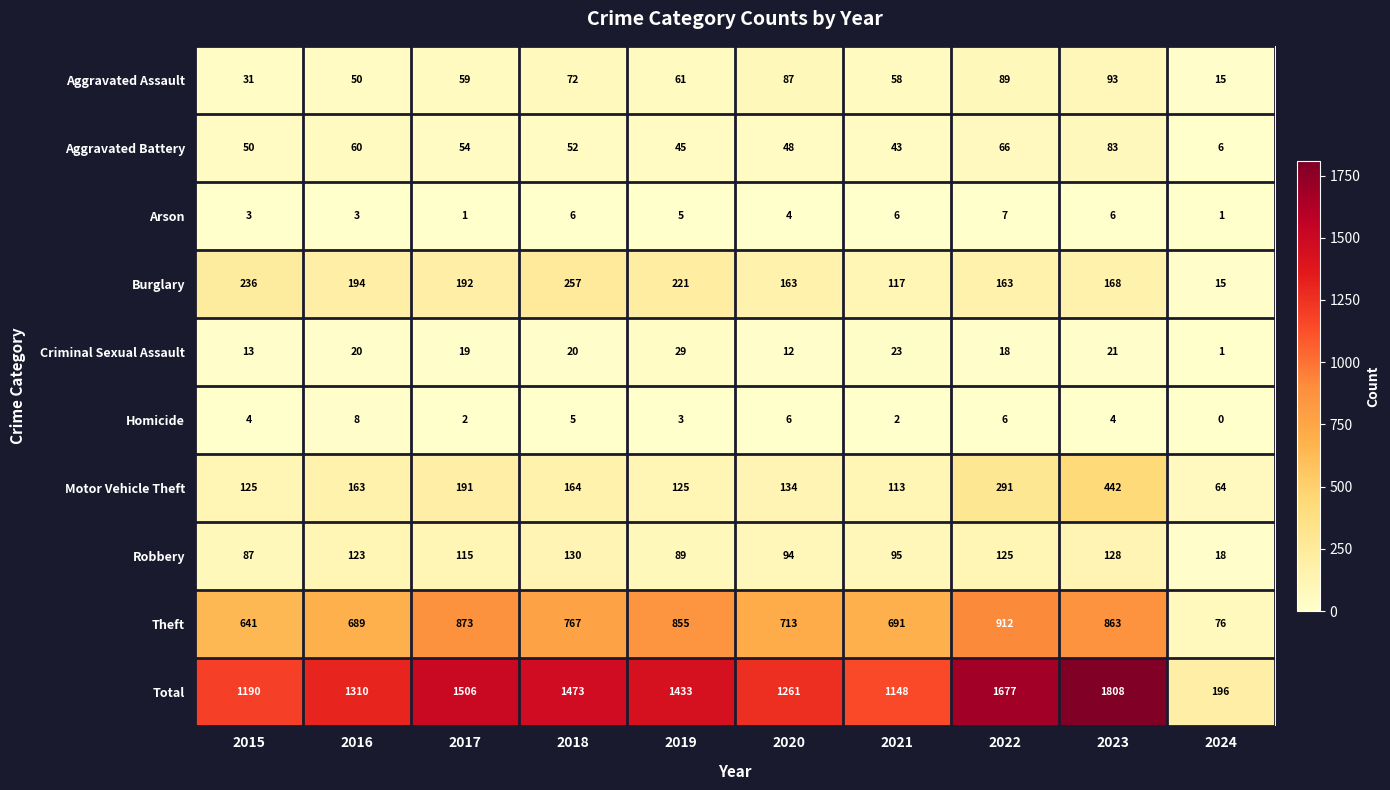

True or false: Aggravated Assault has a value of 59 at 2017.

True